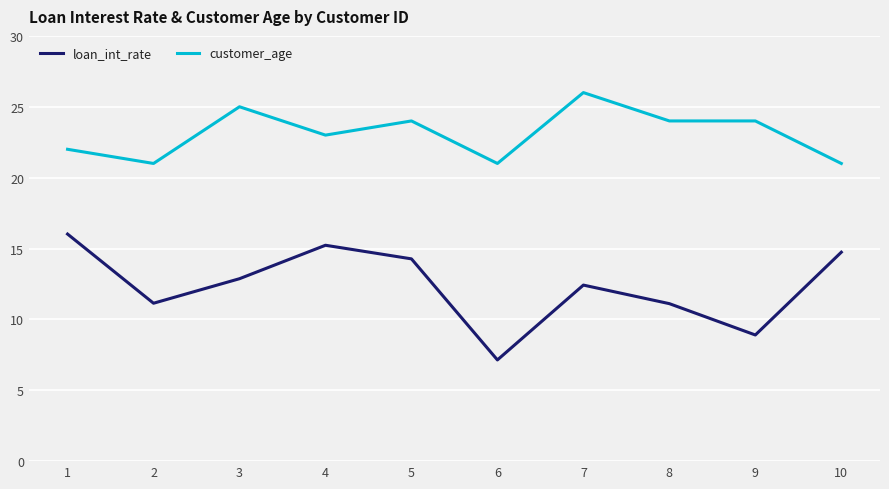

Is it true that loan_int_rate equals 11.3 at 6?

False